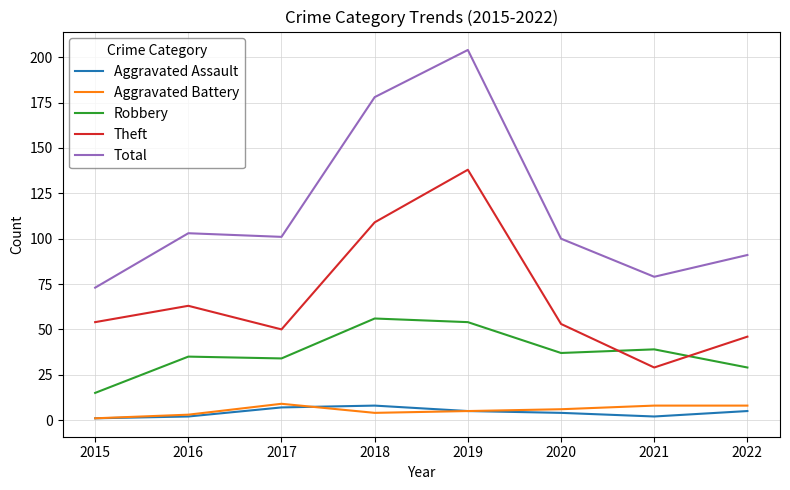

The Theft series shows 27 at 2022. True or false?

False